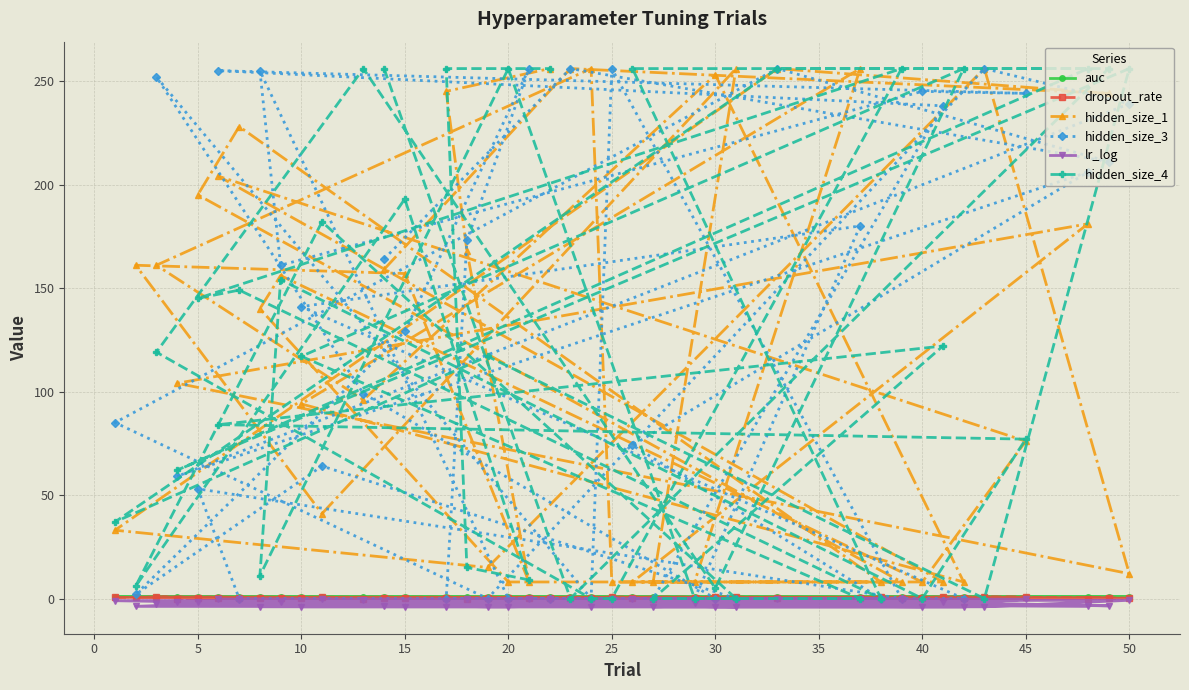

True or false: hidden_size_4 has a value of 256.0 at 20.

True